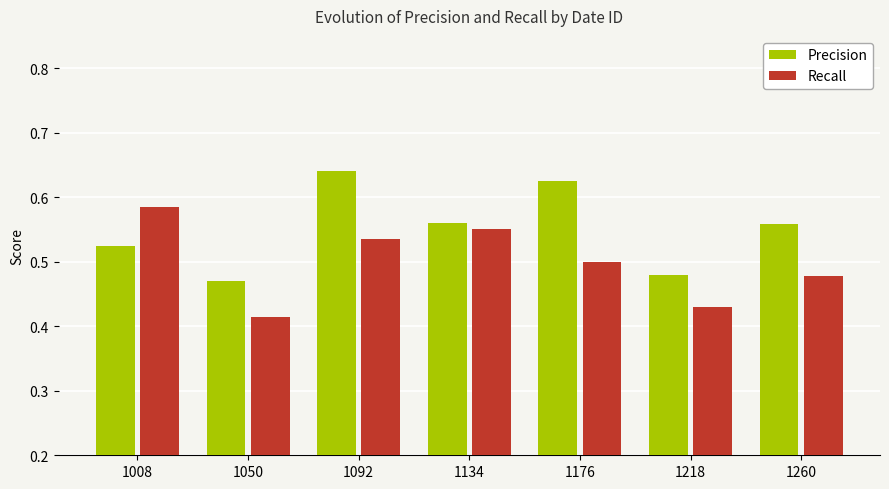

The value of Precision at 1092 is 0.9. True or false?

False